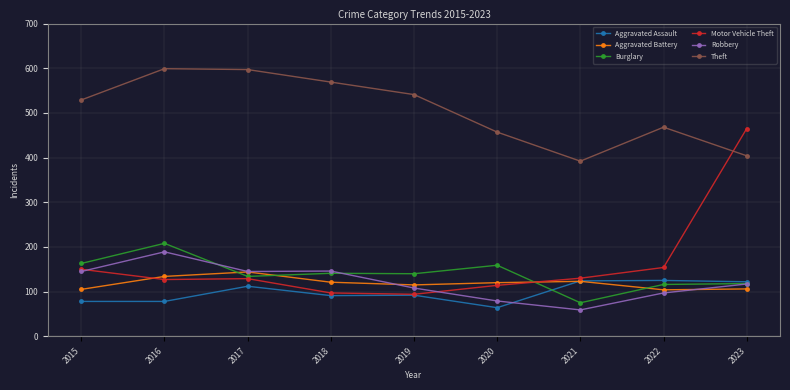

What is the value of the Theft point at the 6th from the left?

457